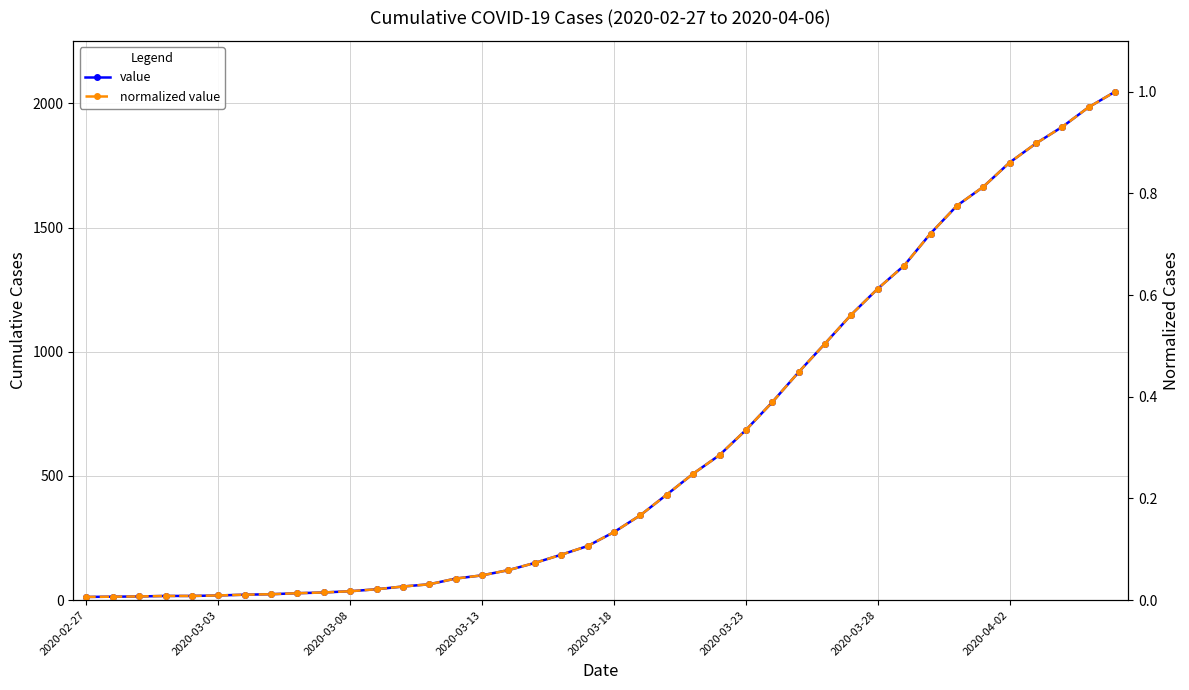

At how many categories does at least one series exceed 1028?

12